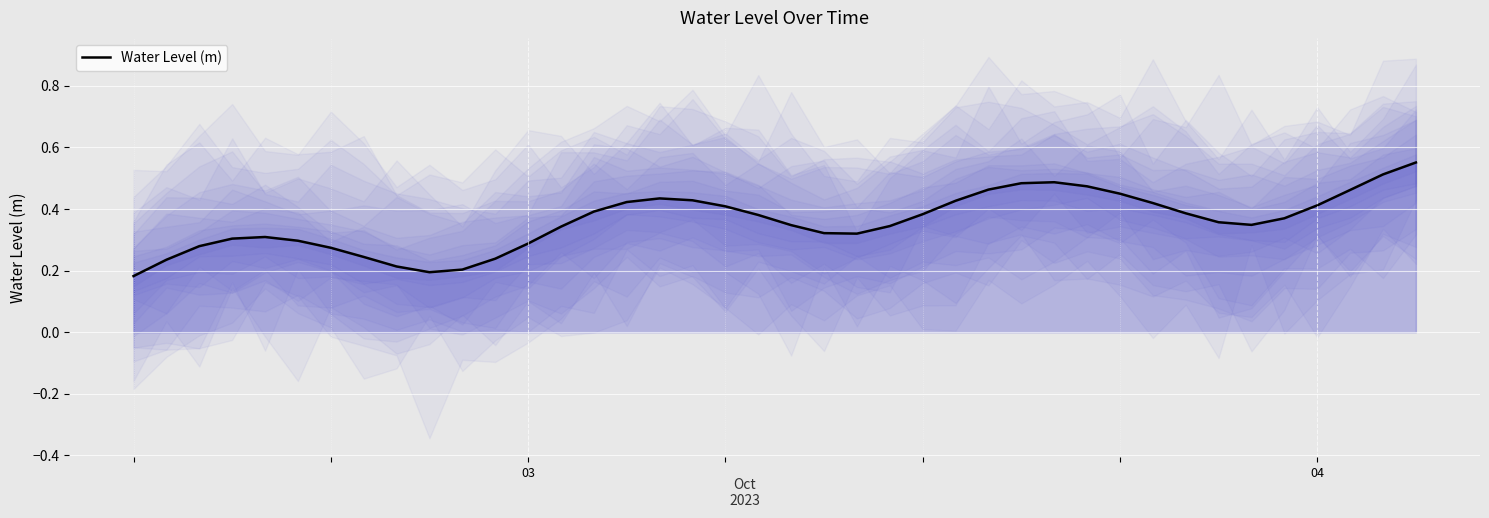

Where is the first local minimum?

9